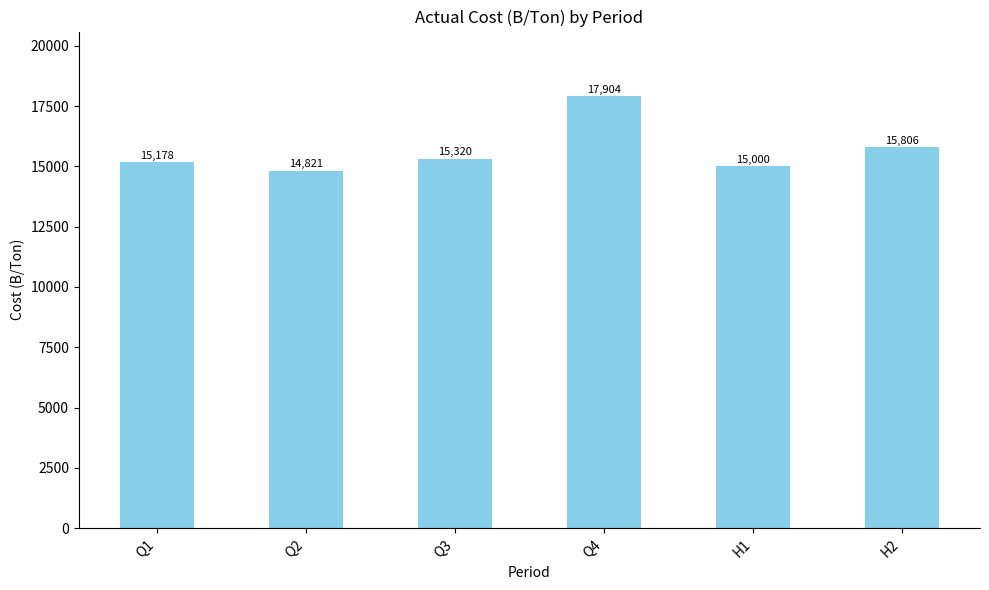

Which category has the highest value across all series?

Q4